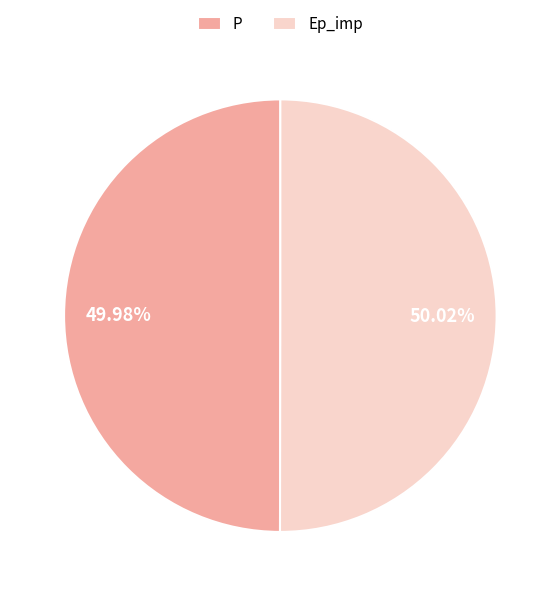

What percentage is the Ep_imp slice, to the nearest percent?

50%